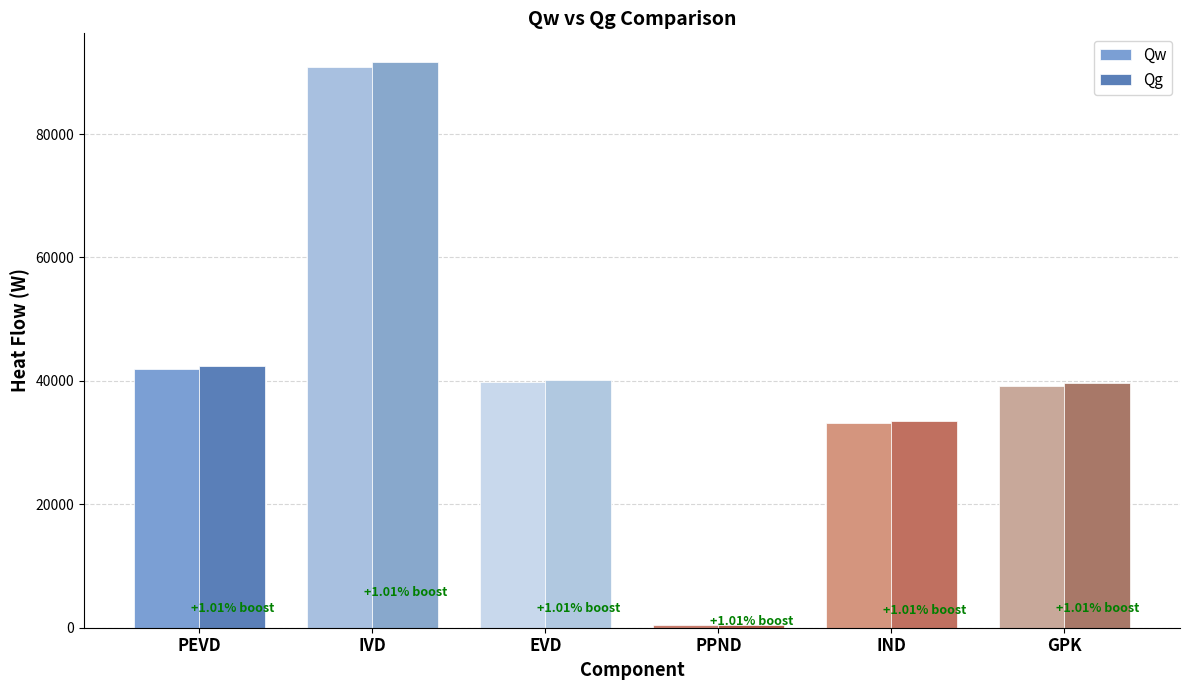

Does the chart contain any negative values?

No